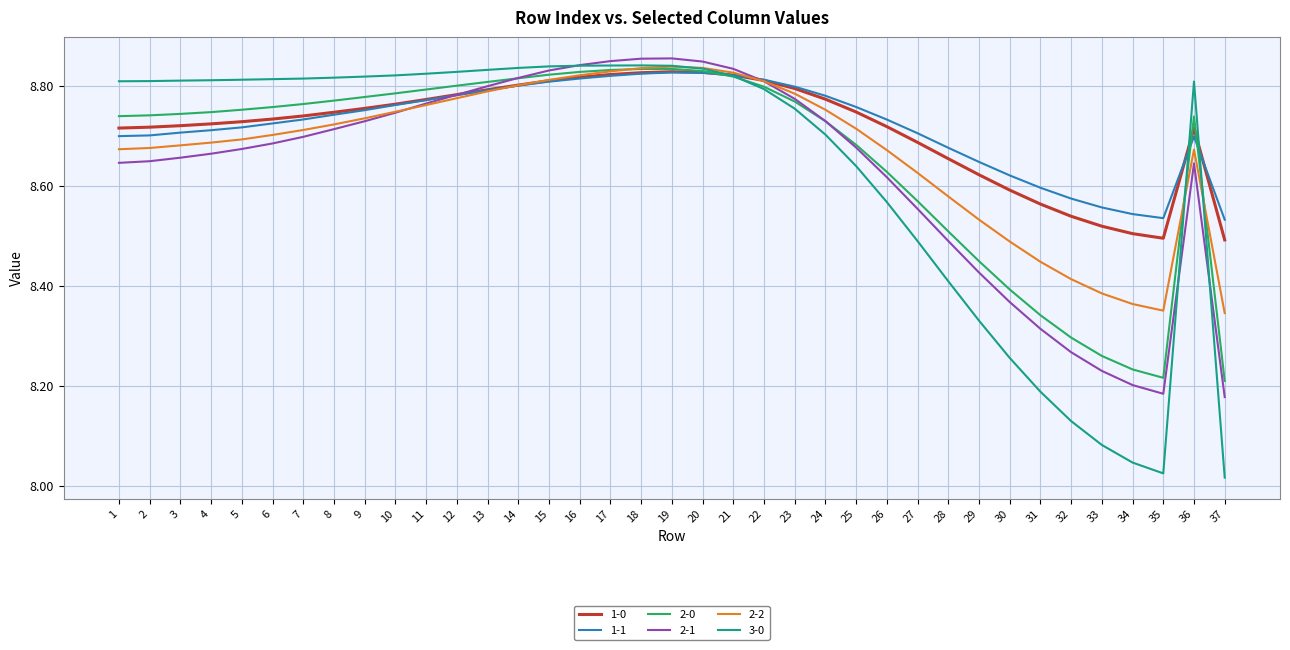

What is the total value across all series at 19?

53.0